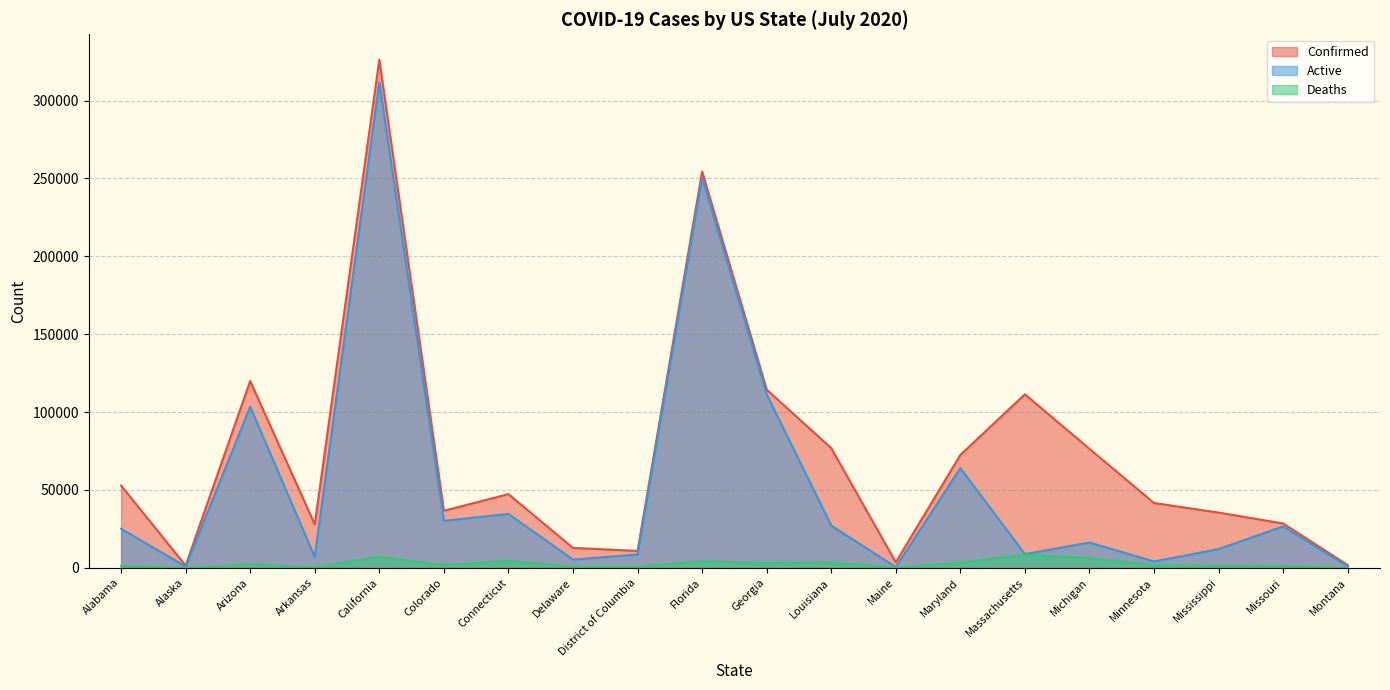

True or false: Active and Deaths intersect in this chart.

False